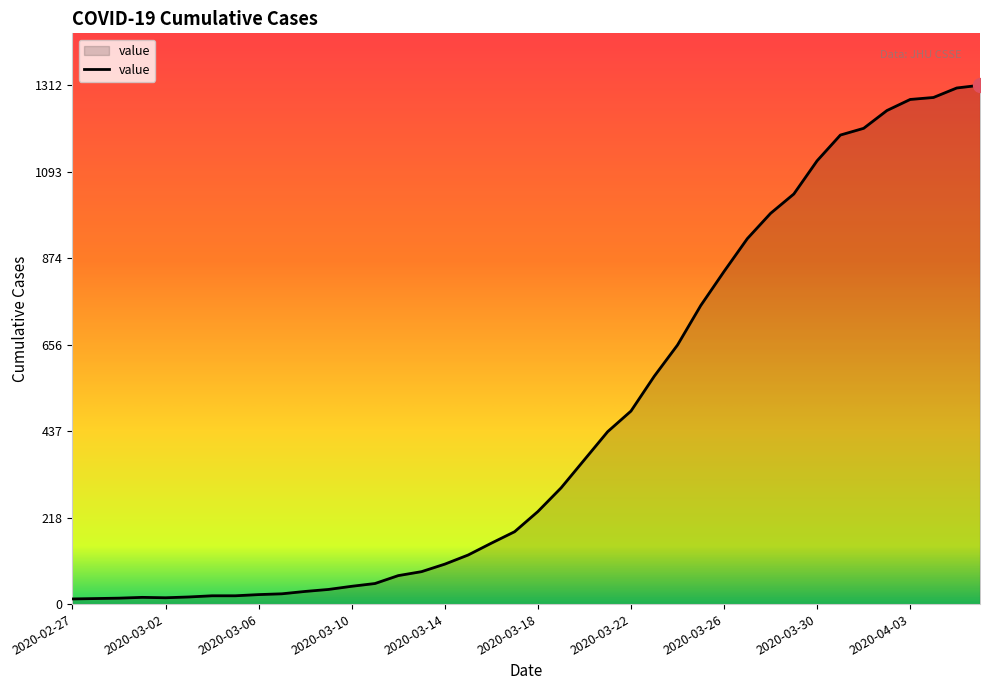

What is the maximum value shown in the chart?

1312